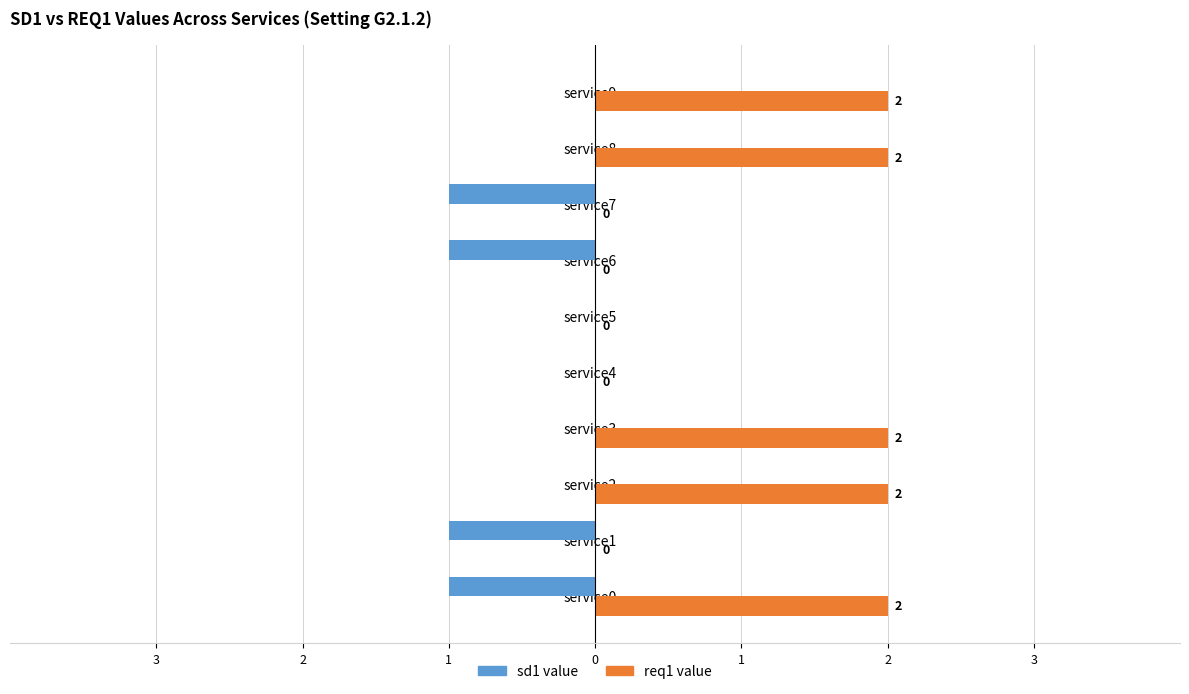

At which label is req1 value closest to 1?

service0